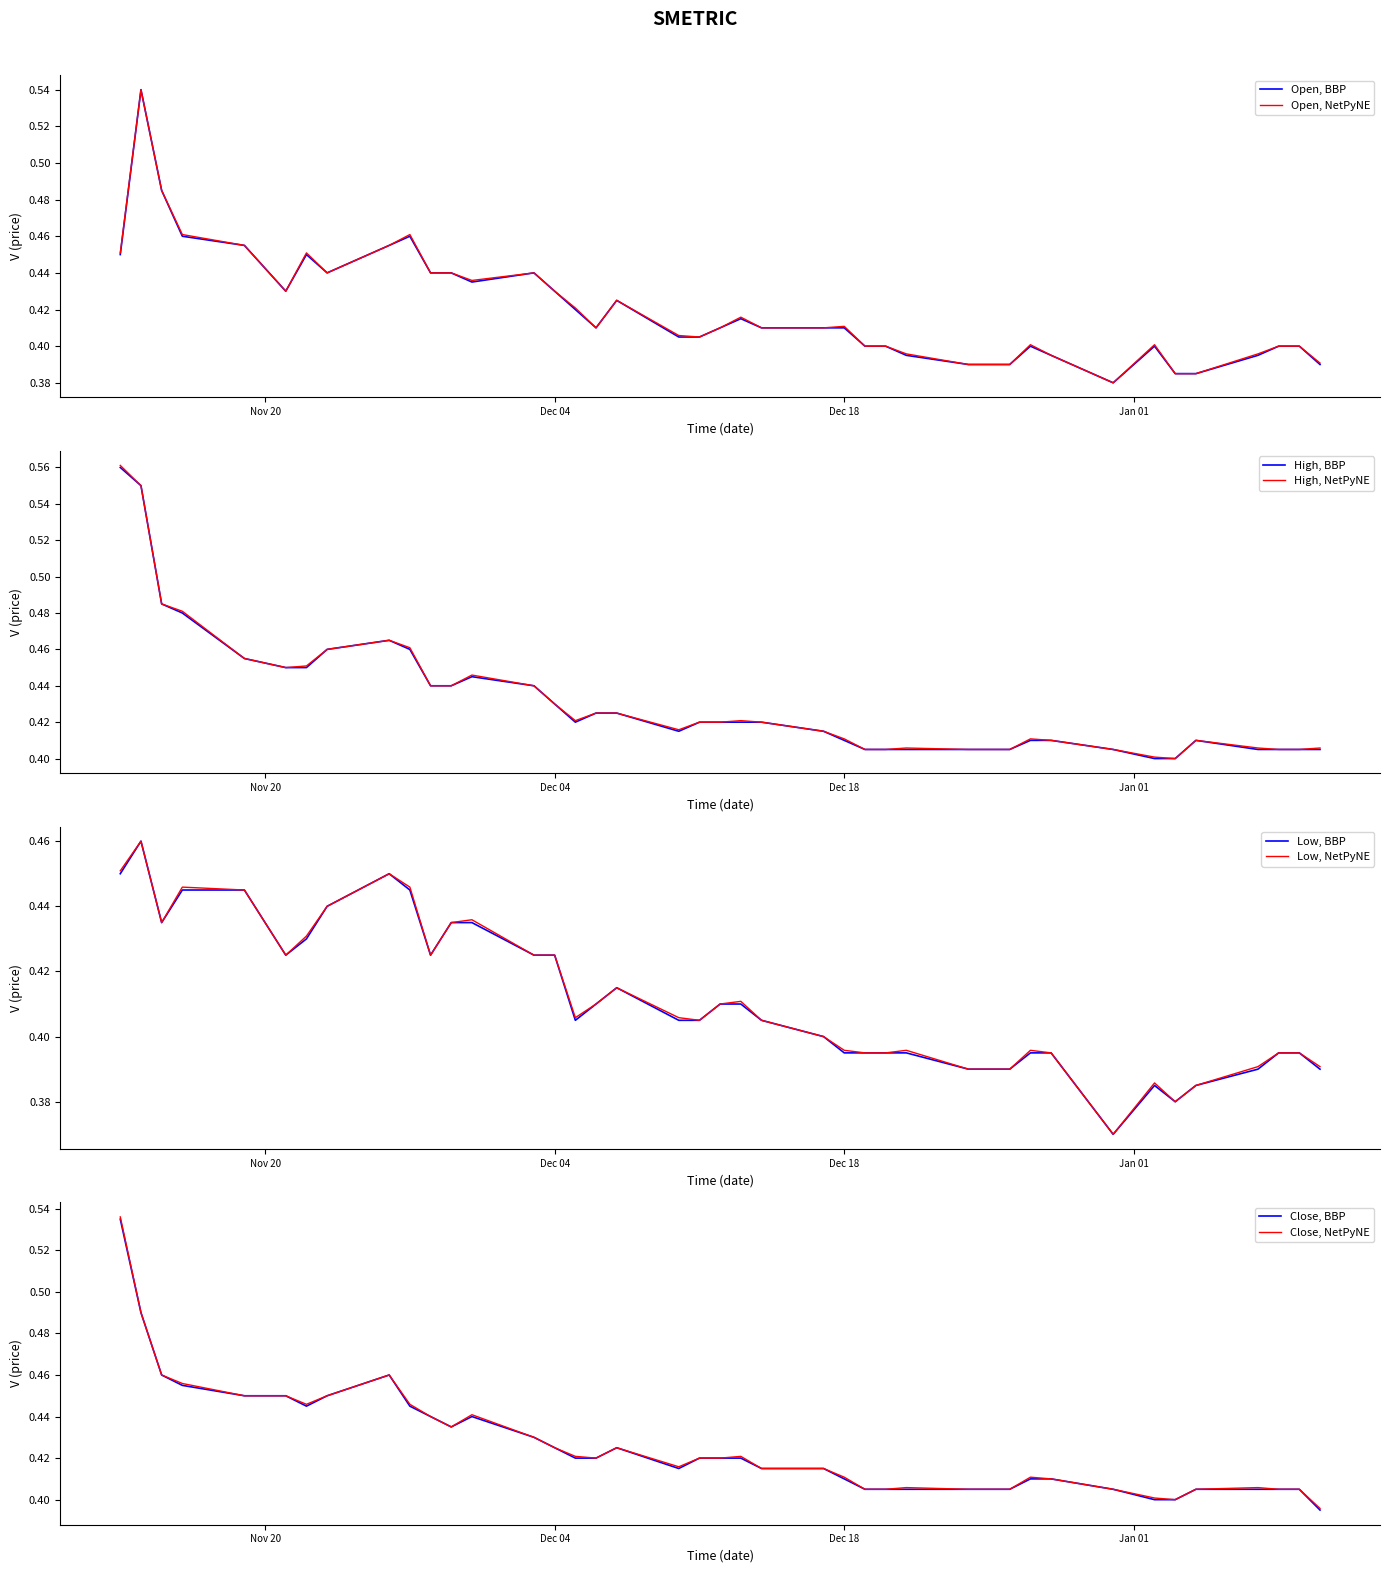

Is this an area chart (filled region under the line)?

No